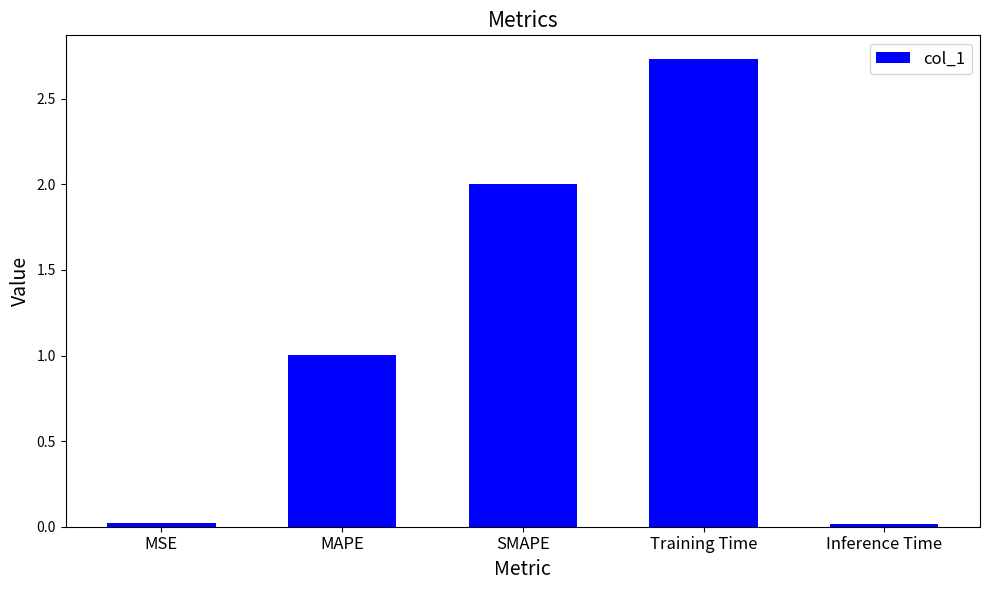

Count the number of categories in the chart.

5